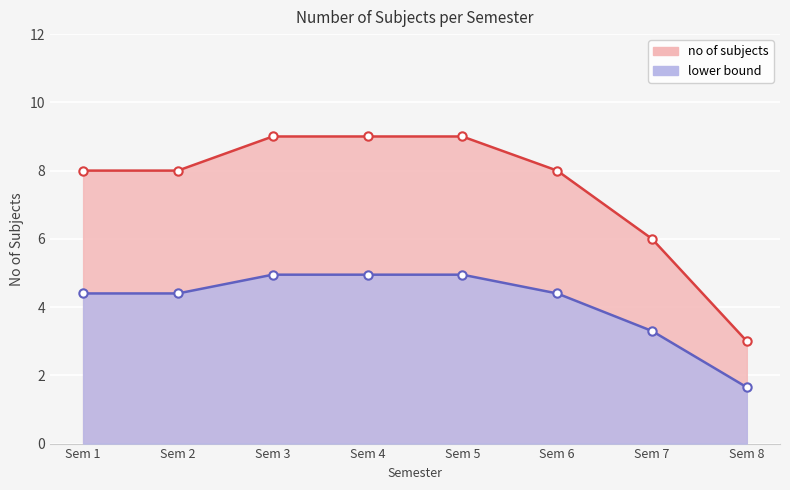

What is the value of the no of subjects point at the 4th from the left?

9.0